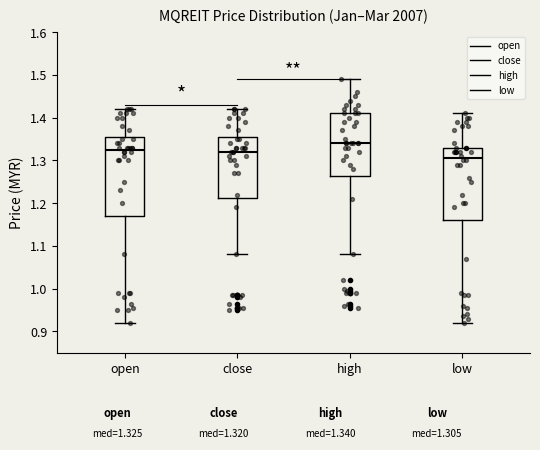

Reading left to right, read every box against the y-axis: the position of its median line, the range the box covers, and the ends of its whiskers. The values are not printed on the chart, so give them approximately, as read against the axis.

open: median 1.33, box 1.17 to 1.36, whiskers 0.92 to 1.42
close: median 1.32, box 1.21 to 1.36, whiskers 1.08 to 1.42
high: median 1.34, box 1.26 to 1.41, whiskers 1.08 to 1.49
low: median 1.31, box 1.16 to 1.33, whiskers 0.92 to 1.41